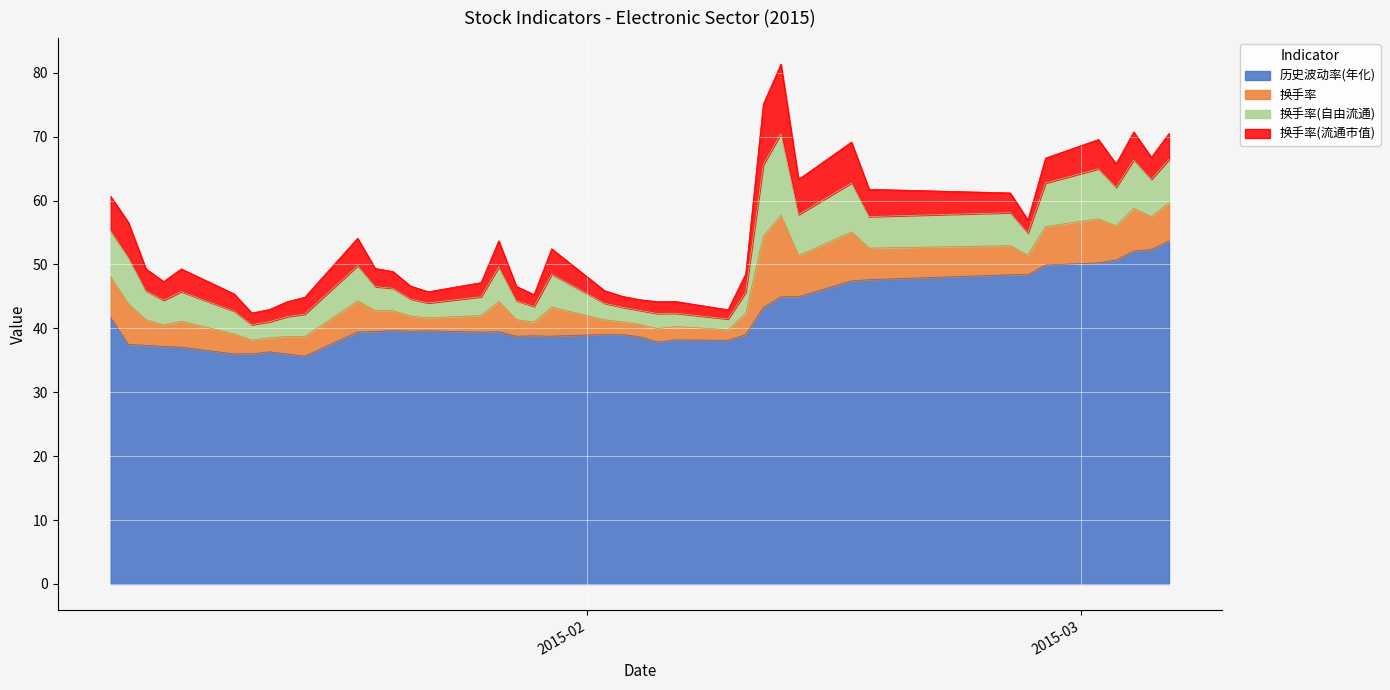

Is it true that 换手率(流通市值) equals 5.5 at 2015-02-13?

True